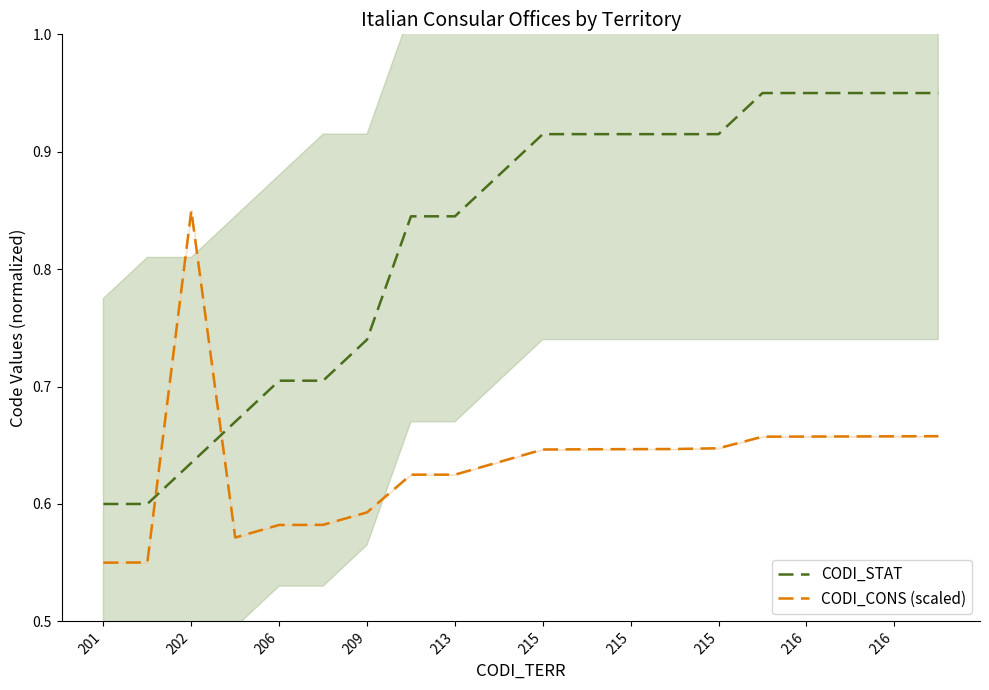

What is the difference between the highest and lowest values at 215?

0.3